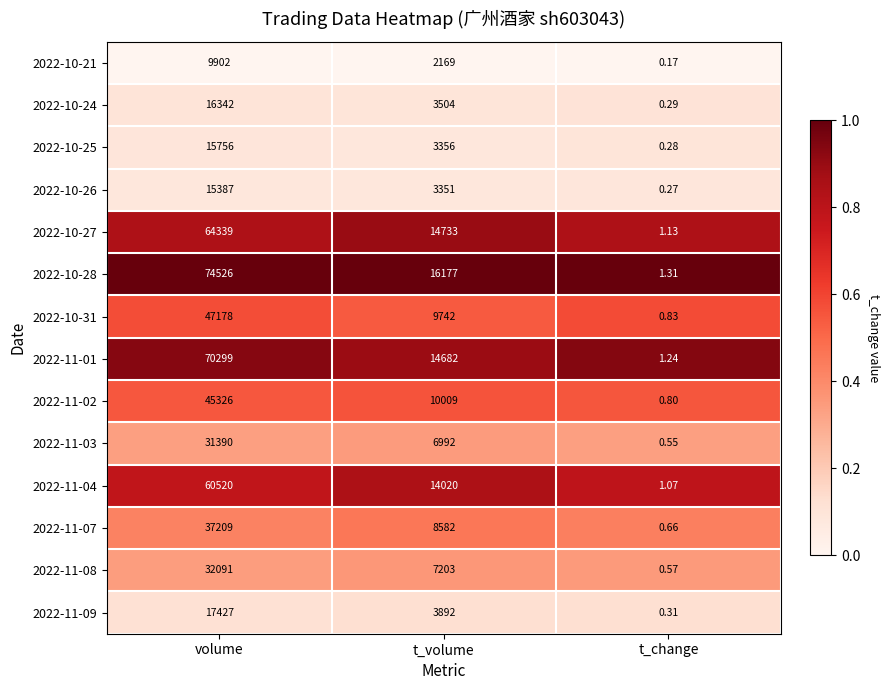

At which category is the sum across all series the highest?

volume